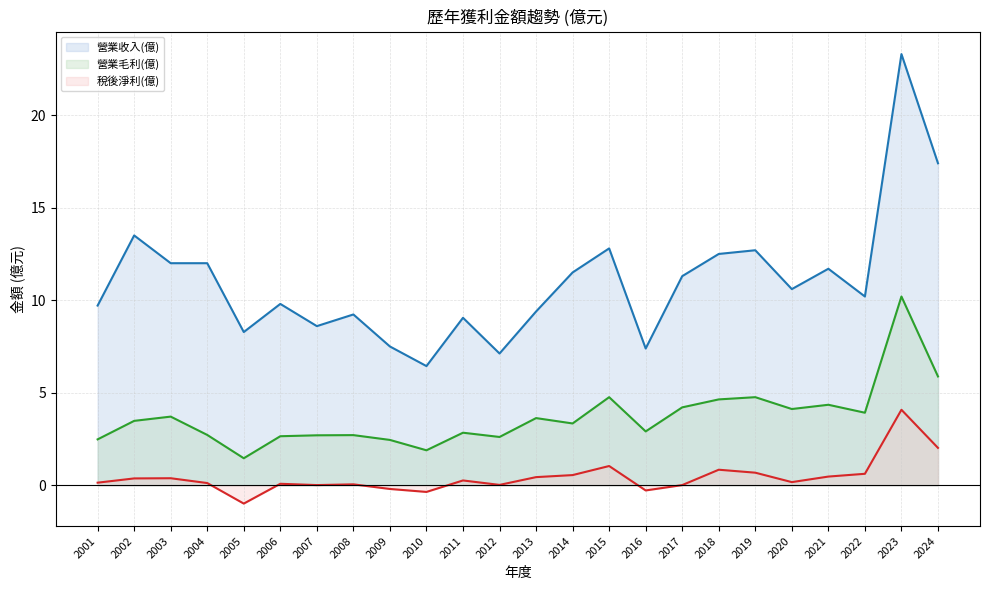

Which series has the largest range (max minus min)?

營業收入(億) (line)